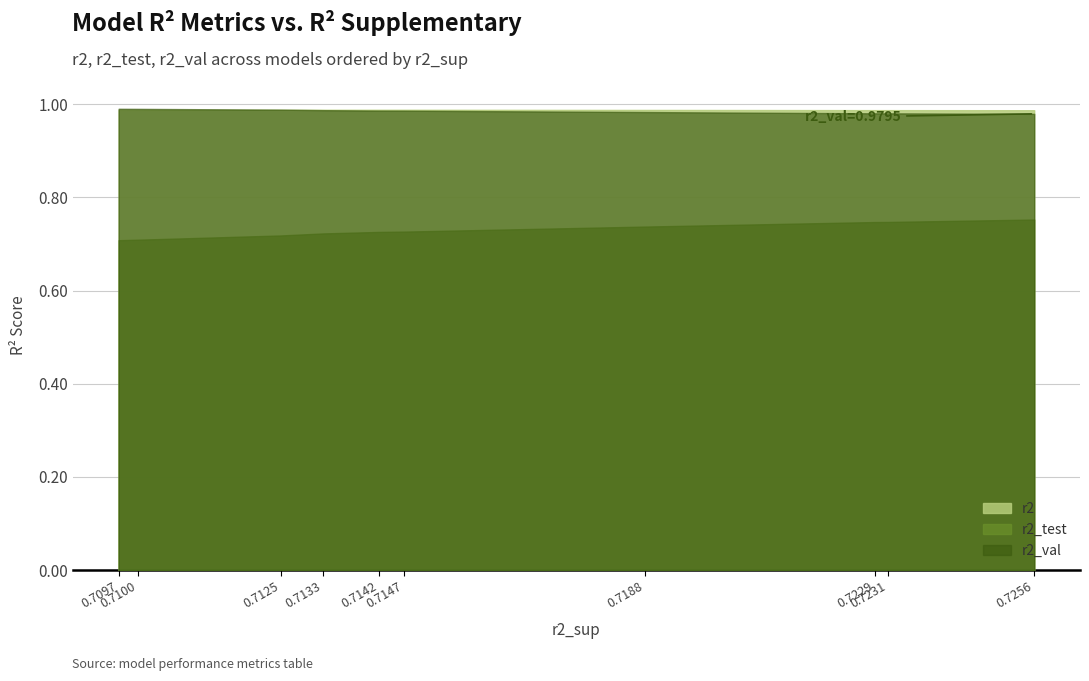

True or false: r2_test has more than 1 interior local peaks.

False